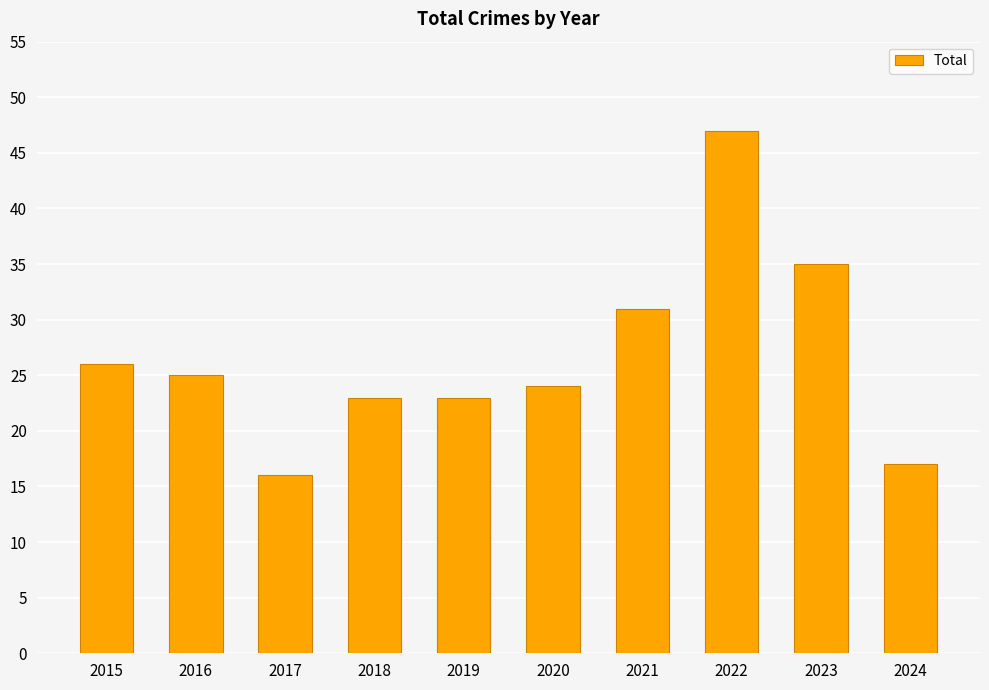

The chart shows a value of 47 at 2022. True or false?

True